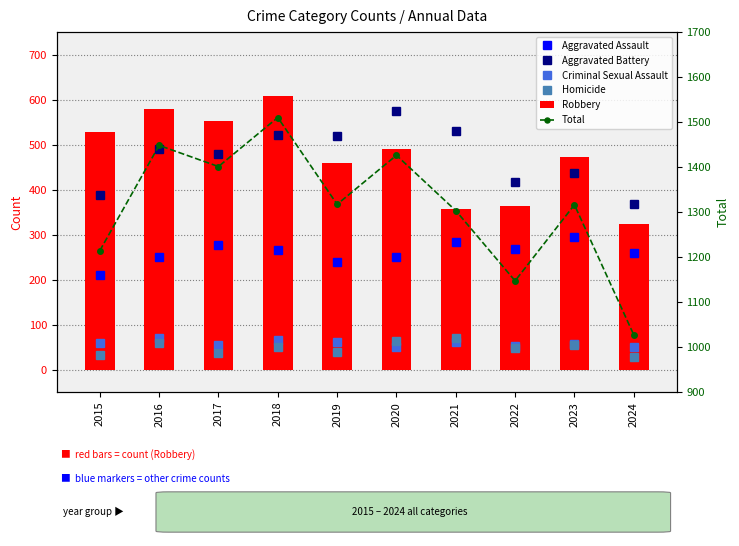

Does the chart contain any negative values?

No